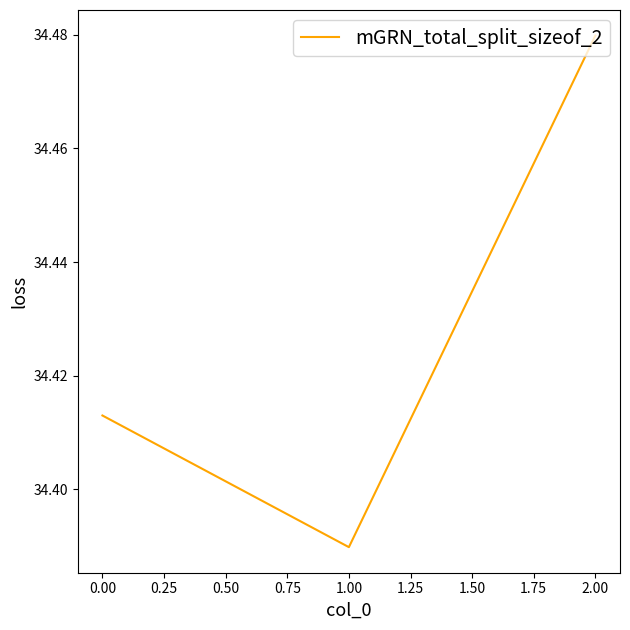

What is the sum of all values?

103.3